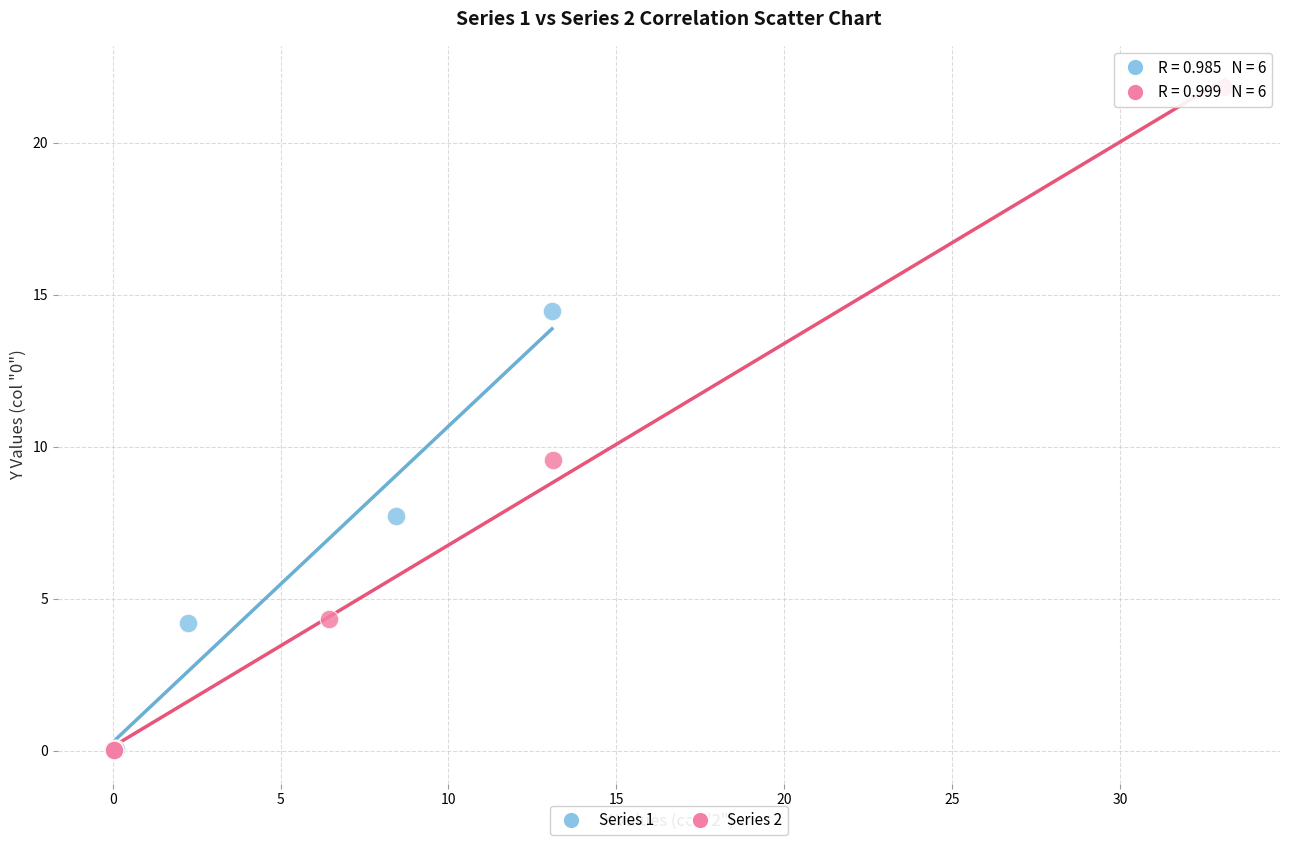

Which series reaches the maximum Y coordinate?

Series 2